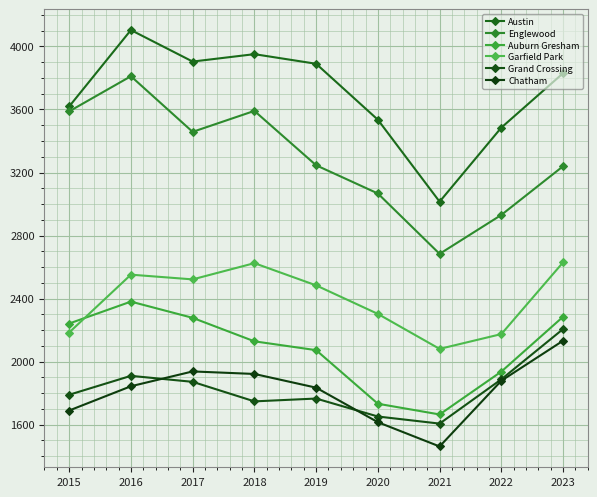

How many lines are shown in the chart?

6